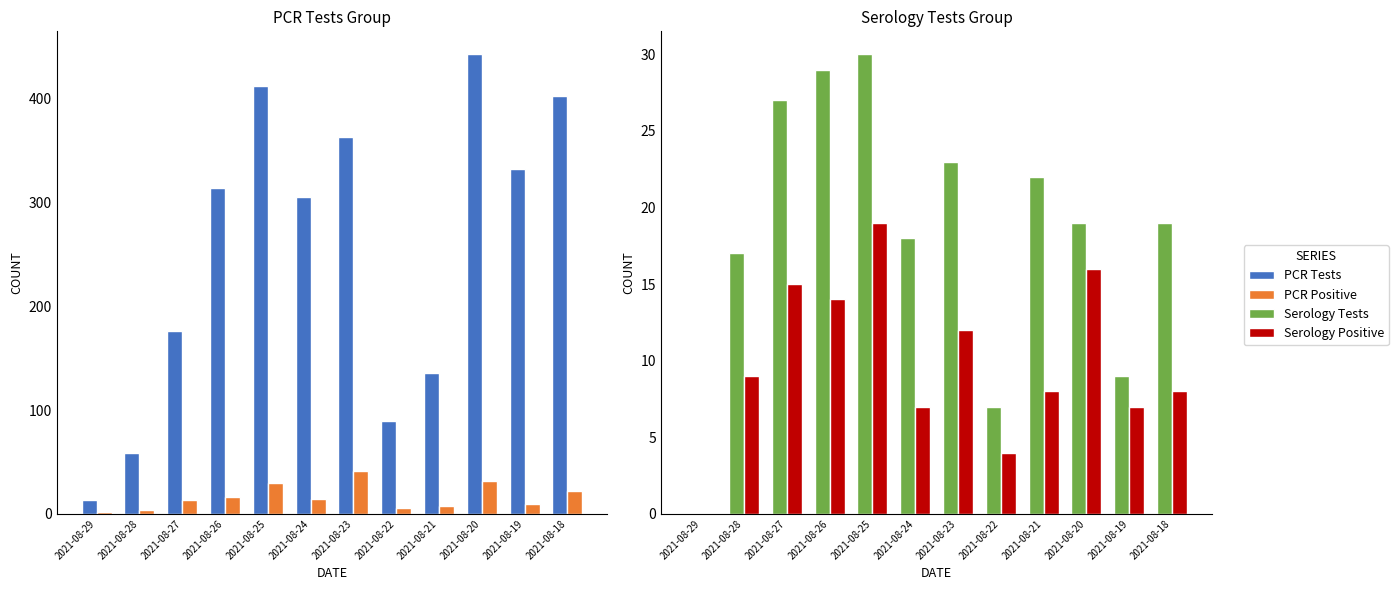

Reading right to left, extract all data points from this chart.

PCR Tests: 403	332	443	136	89	363	305	412	314	176	59	13
PCR Positive: 22	9	32	8	6	41	14	30	16	13	4	2
Serology Tests: 19	9	19	22	7	23	18	30	29	27	17	0
Serology Positive: 8	7	16	8	4	12	7	19	14	15	9	0